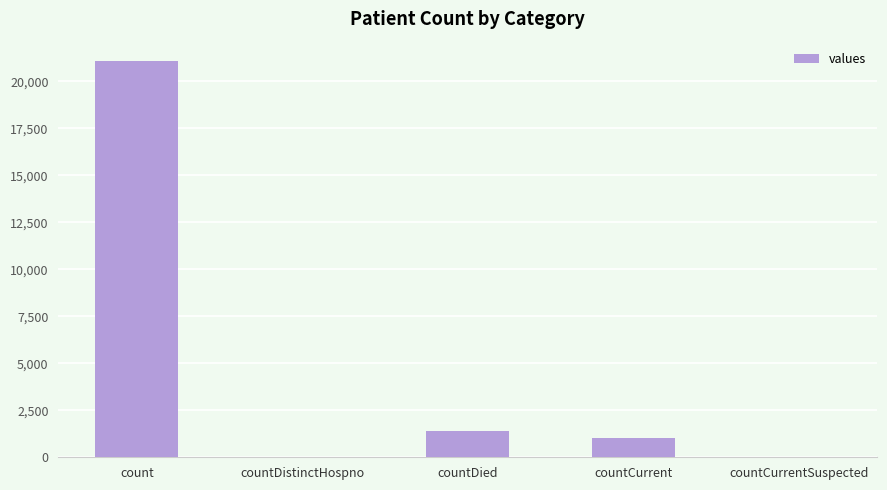

Reading left to right, extract all data points from this chart.

count=21050	countDistinctHospno=0	countDied=1405	countCurrent=1006	countCurrentSuspected=0